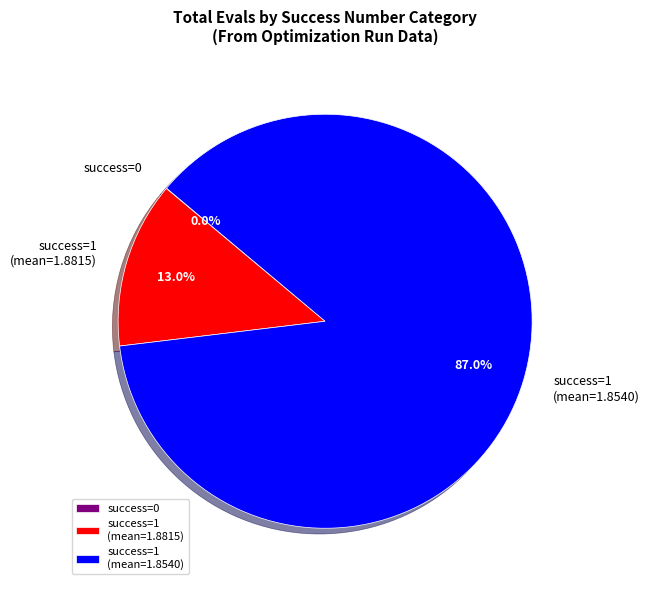

Between success=1 (mean=1.8815) and success=1 (mean=1.8540), which is larger?

success=1 (mean=1.8540)